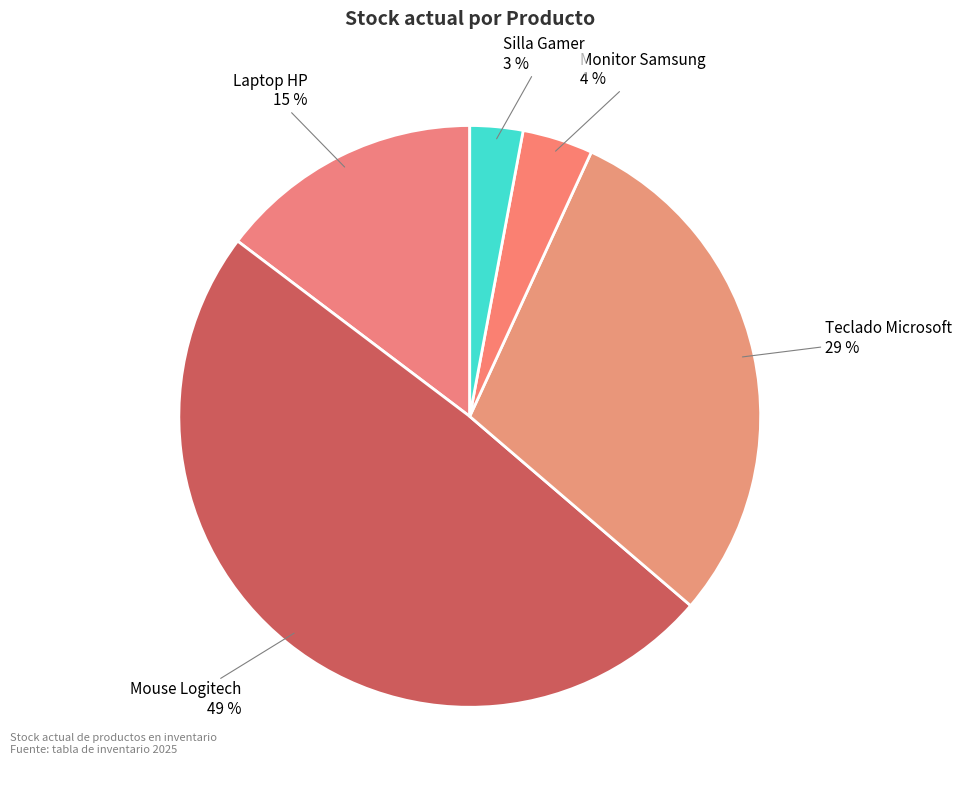

Count the number of slices in the pie.

5